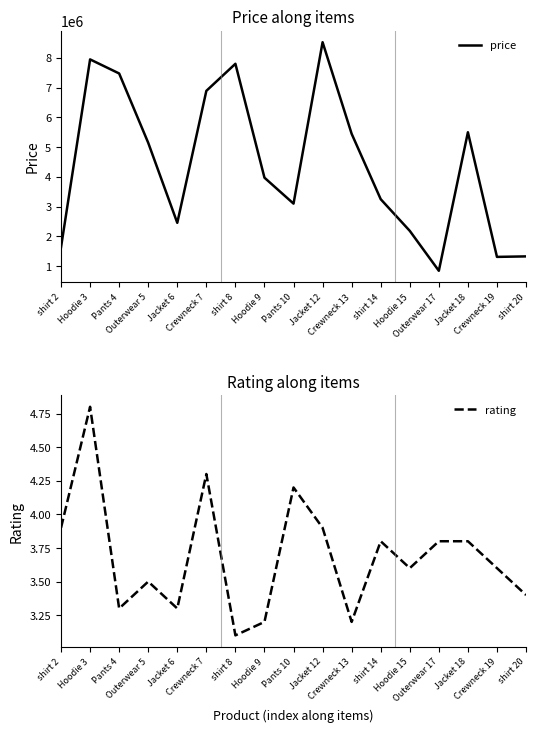

The rating series shows 3.3 at Jacket 6. True or false?

True